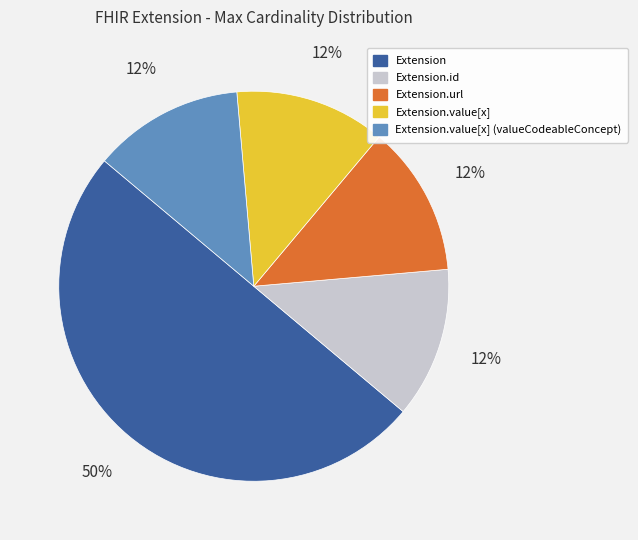

How many slices are in this pie chart?

5